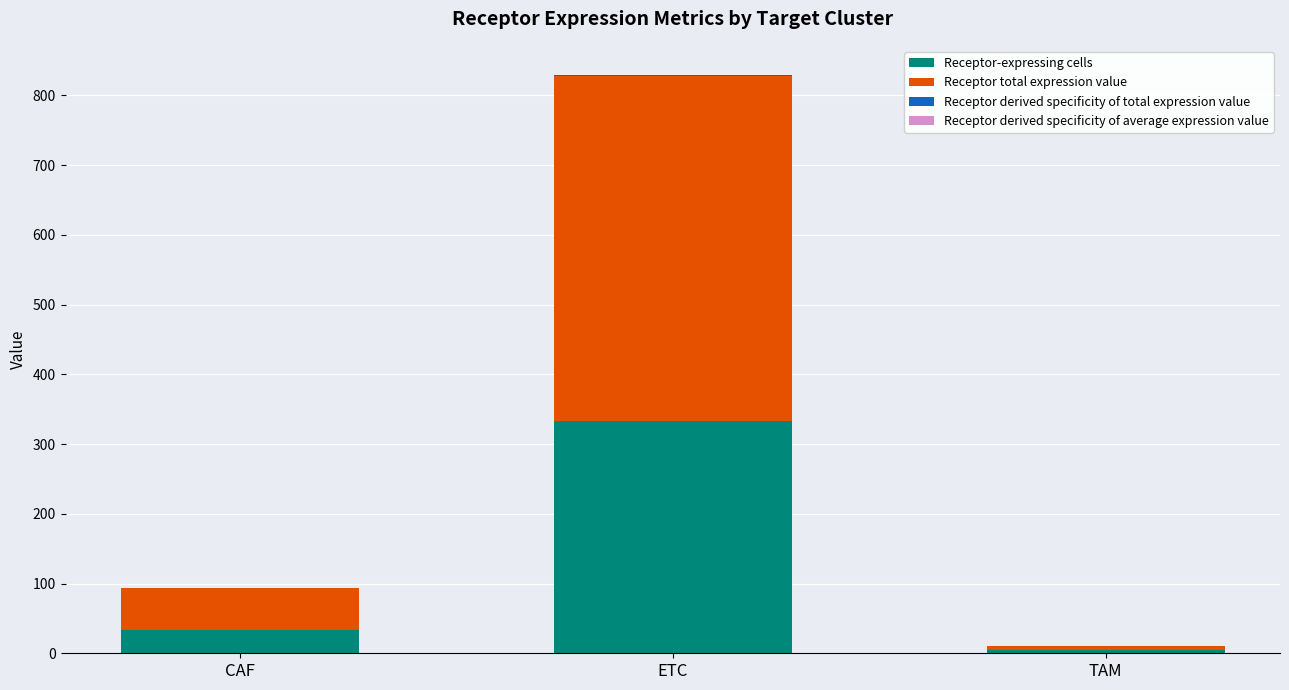

How many categories are shown in the chart?

3